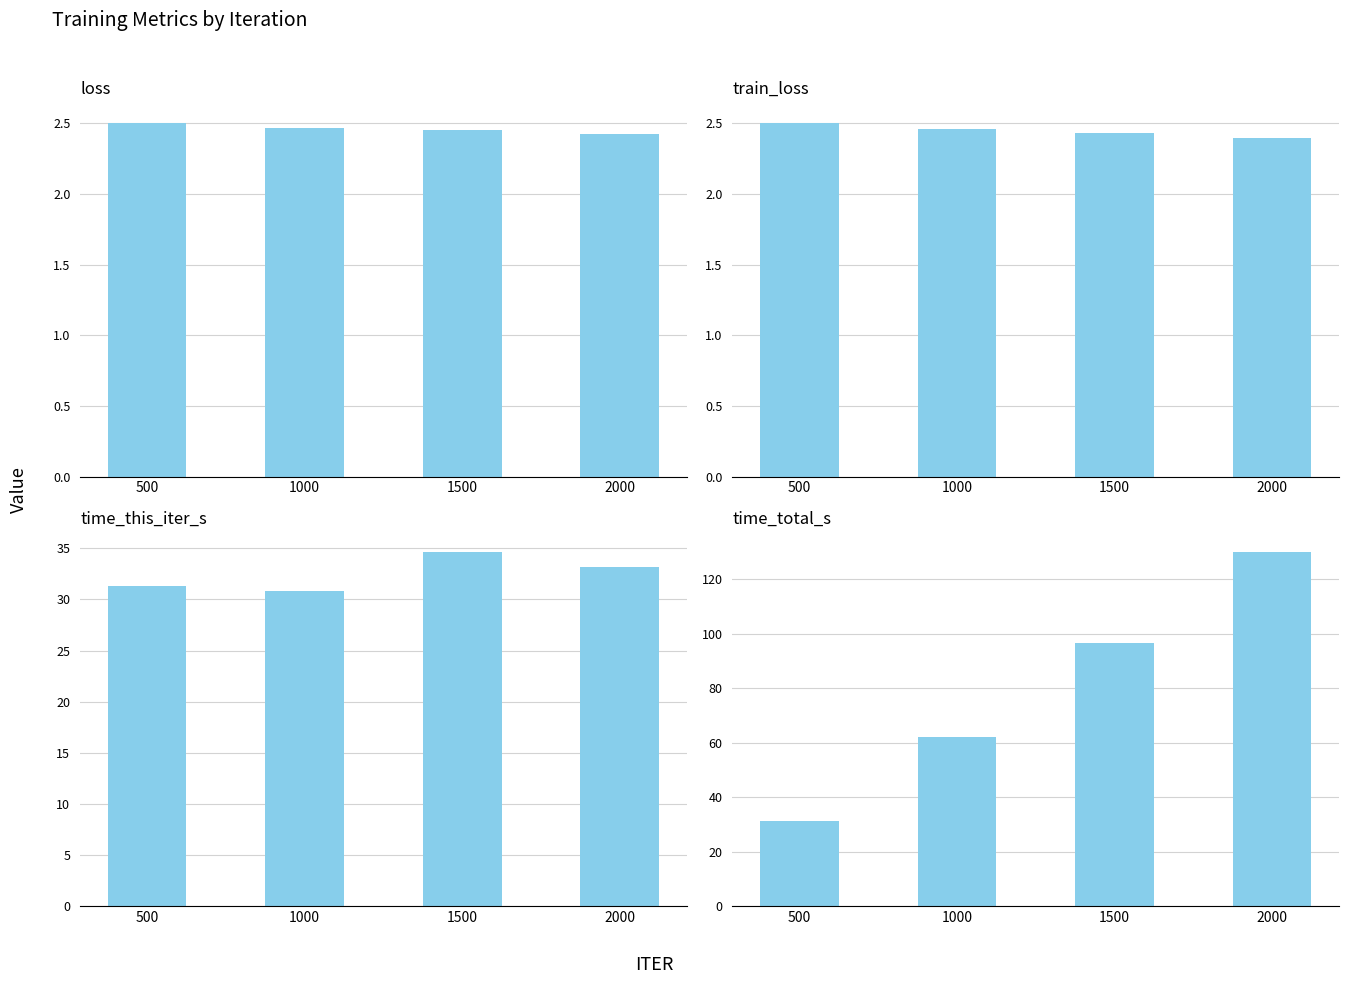

Is the value of time_total_s at 500 greater than the value of loss at 2000?

Yes